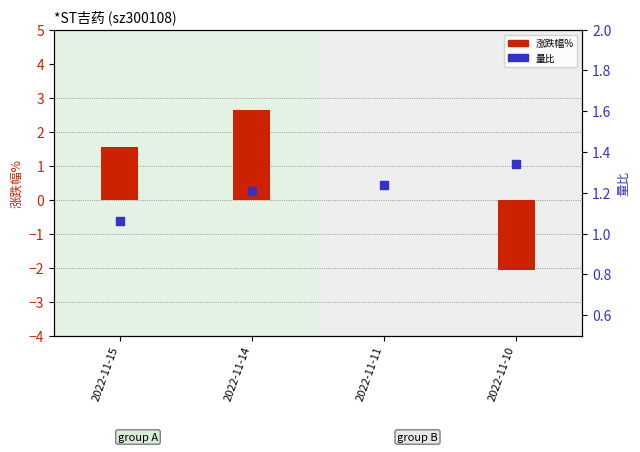

What is the total value across all series at 2022-11-15?

2.6